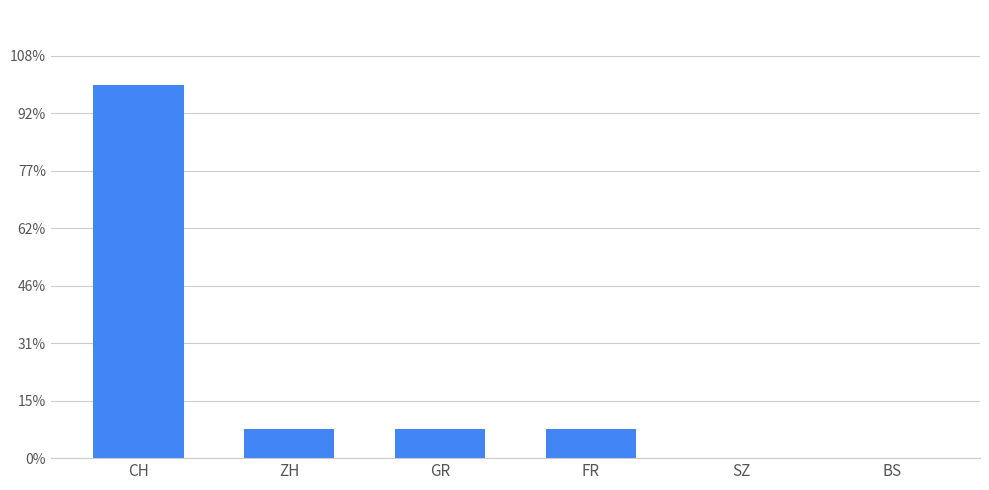

At which label is the value closest to 6?

ZH